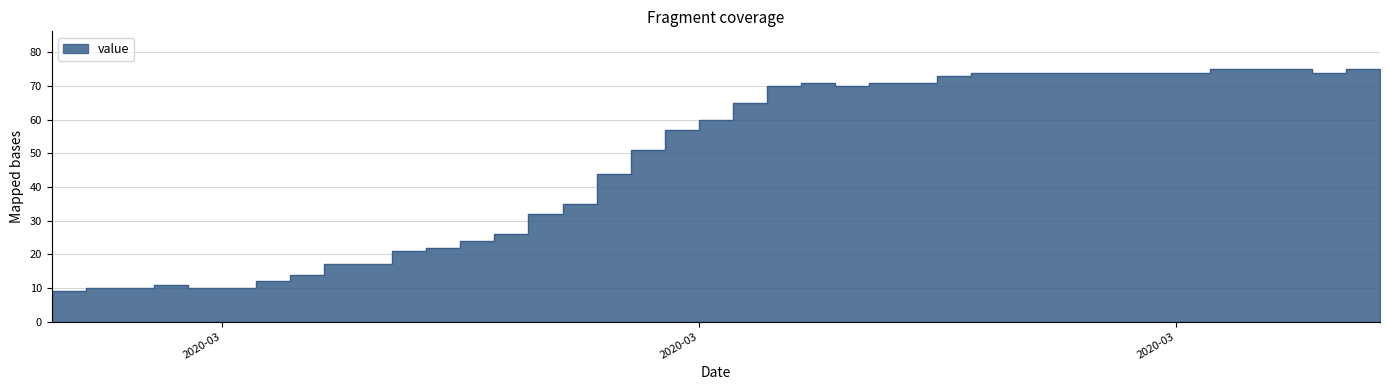

The value at 2020-03-29 is 74. True or false?

True